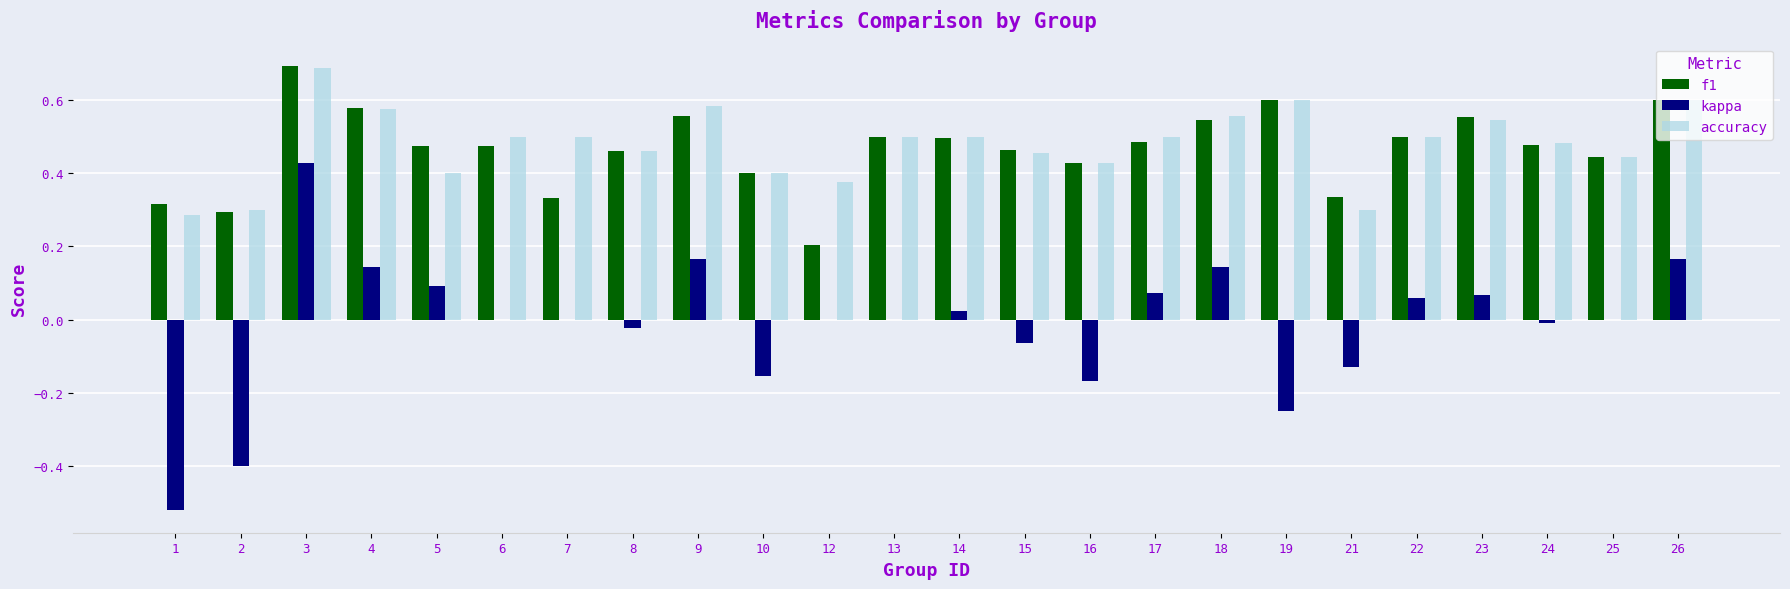

The value of accuracy at 8 is 0.7. True or false?

False